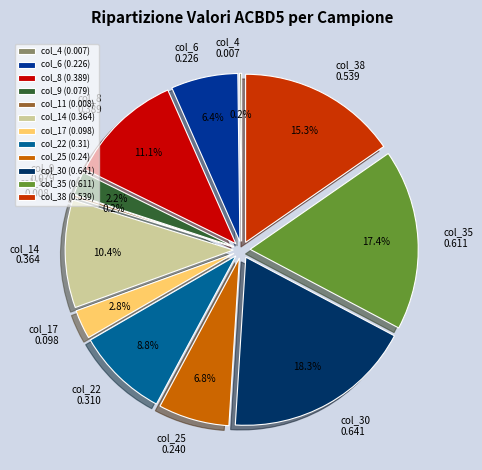

Does col_38 account for over 50% of the chart?

No